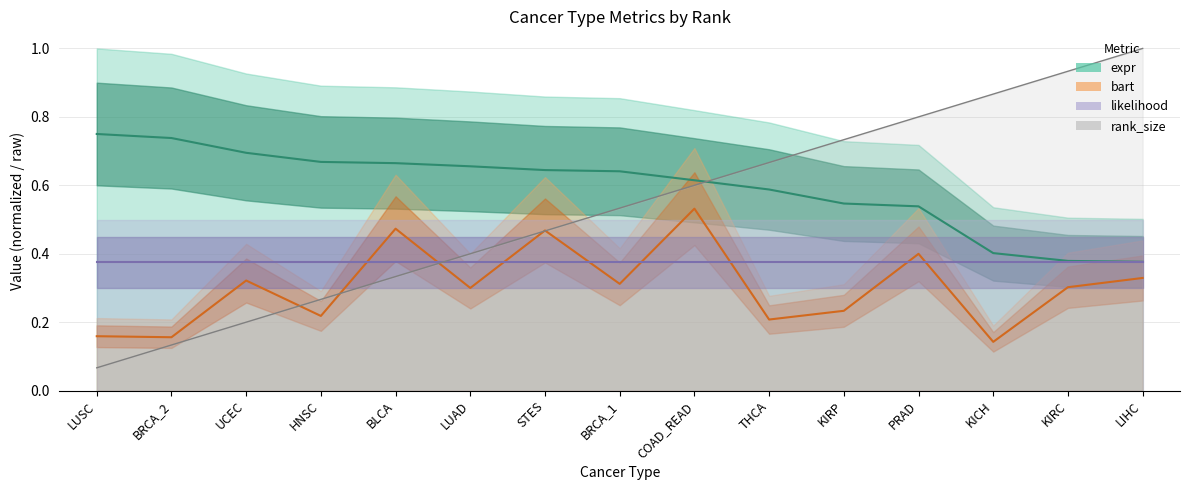

At which category is the sum across all series the highest?

COAD_READ